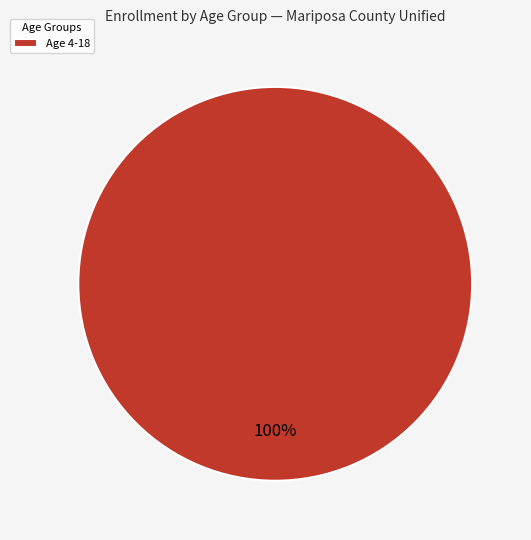

Is there any slice that represents more than half of the pie?

Yes